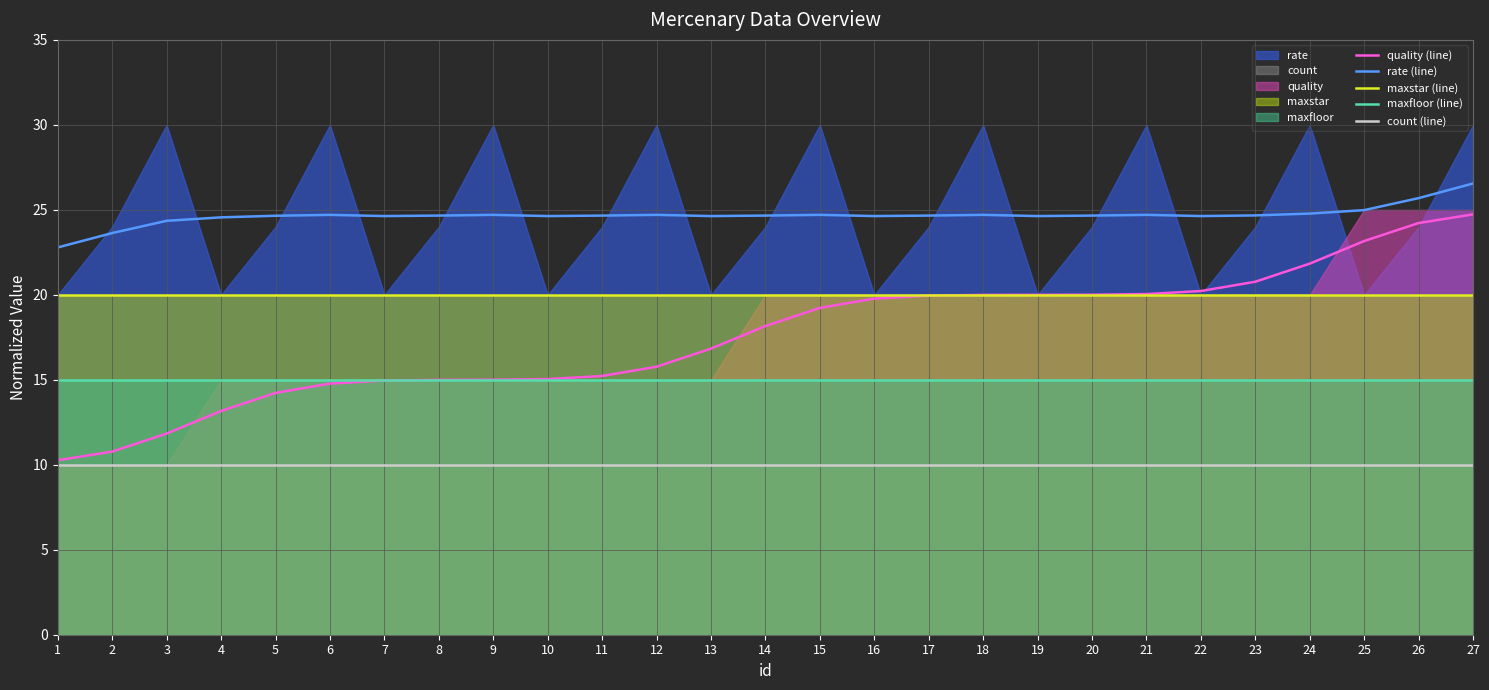

What is the value of the maxfloor (line) point at the 17th from the left?

15.0